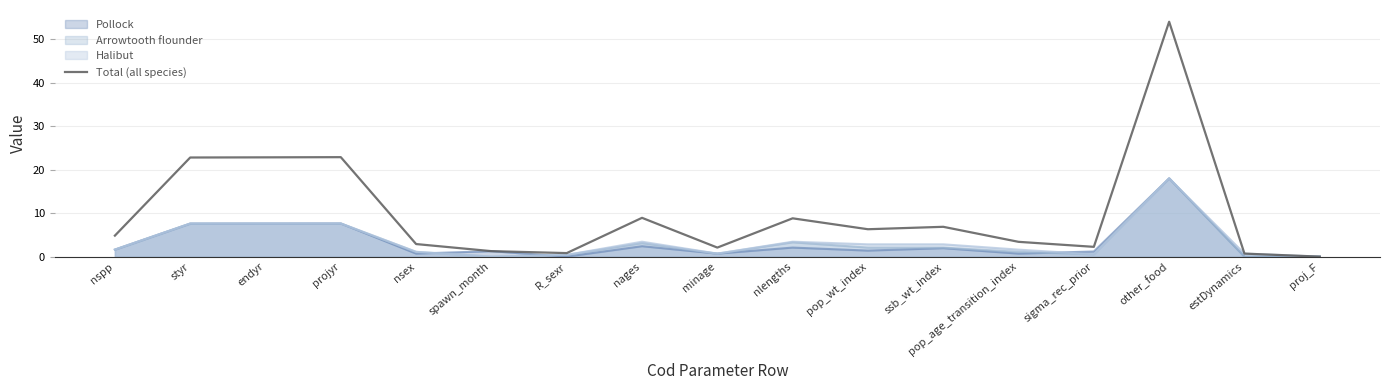

How many lines are shown in the chart?

4